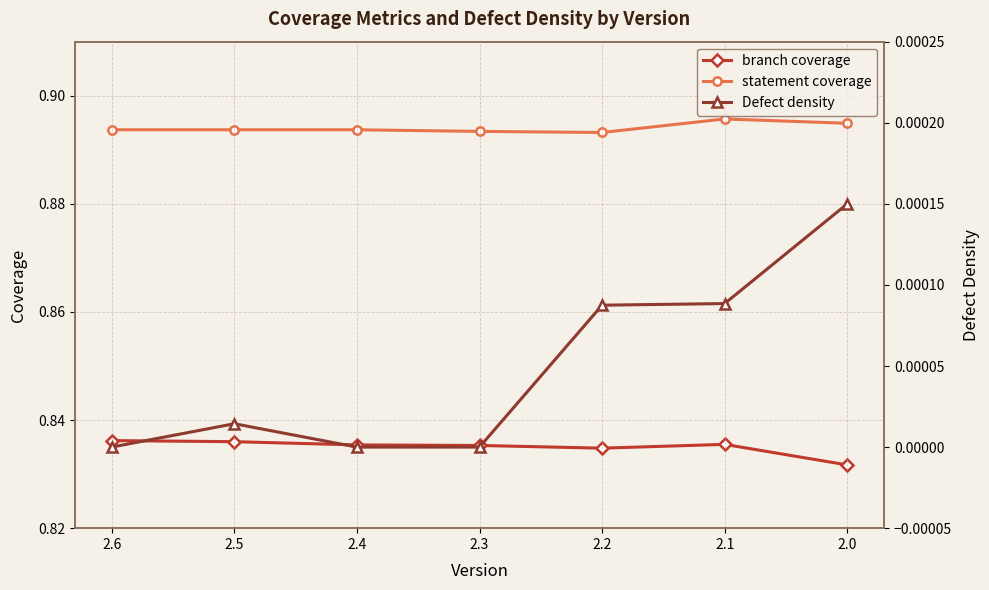

True or false: statement coverage has more than 1 interior local peaks.

False